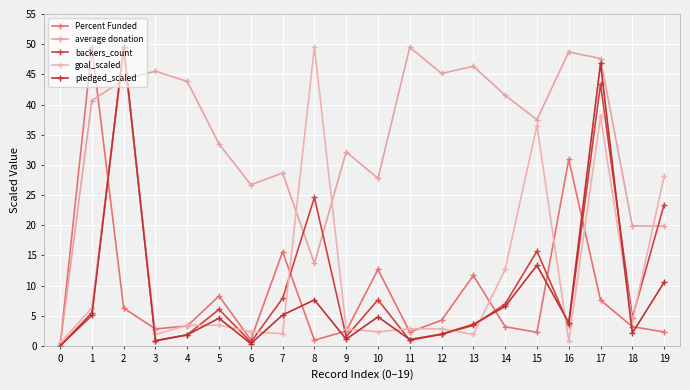

What is the total value across all series at 18?

34.0